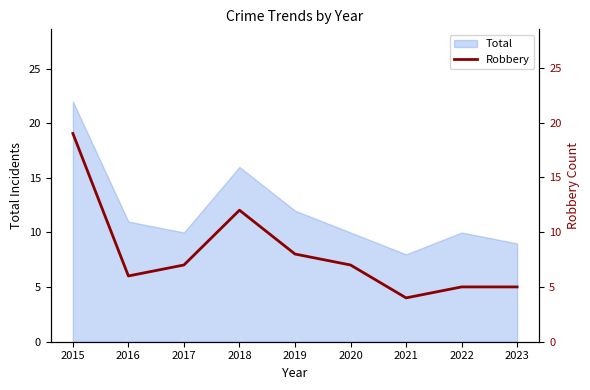

What is the smallest value displayed?

4